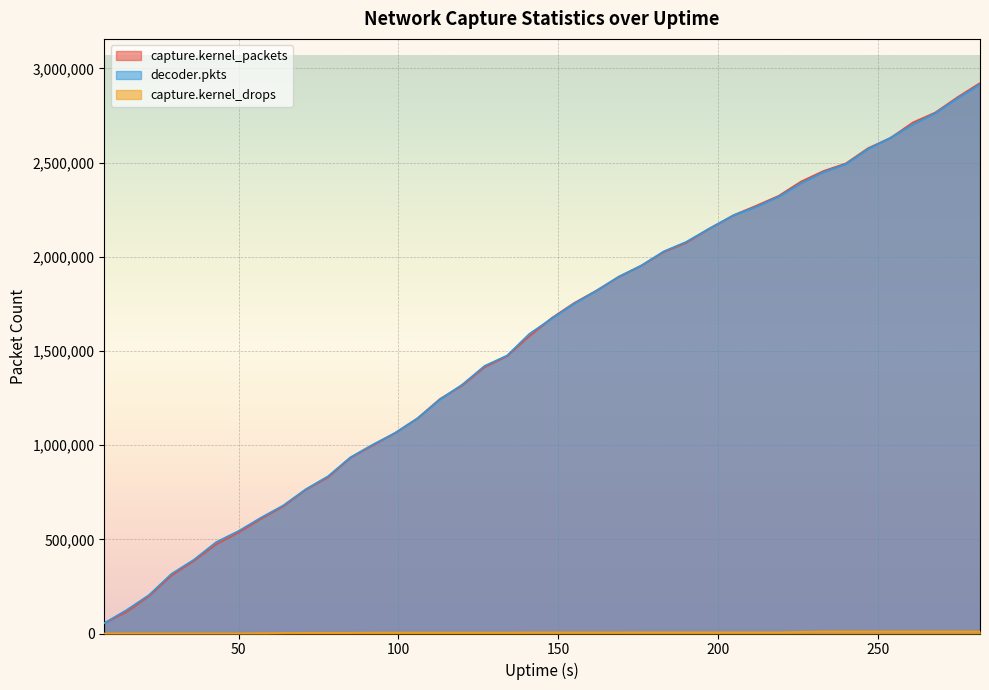

Which series changed the most between 169 and 268?

capture.kernel_packets